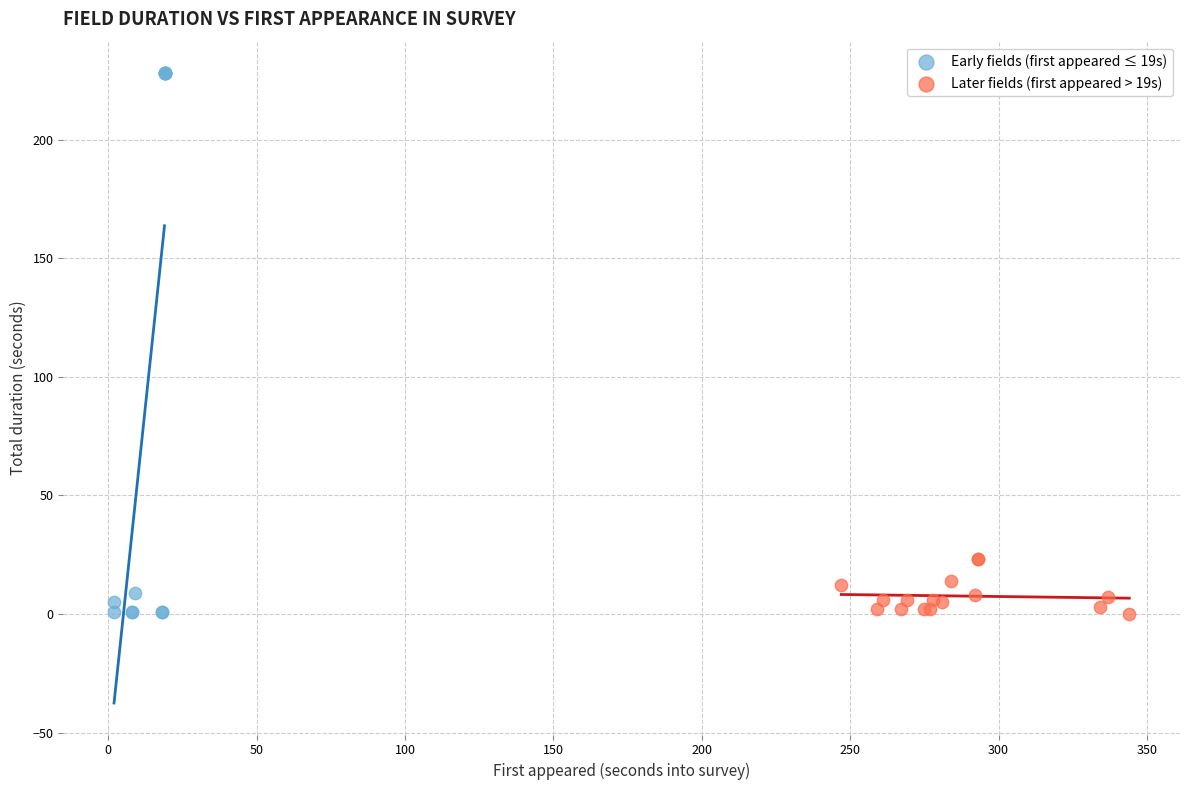

Which series contains the highest Y value?

Early fields (first appeared ≤ 19s)